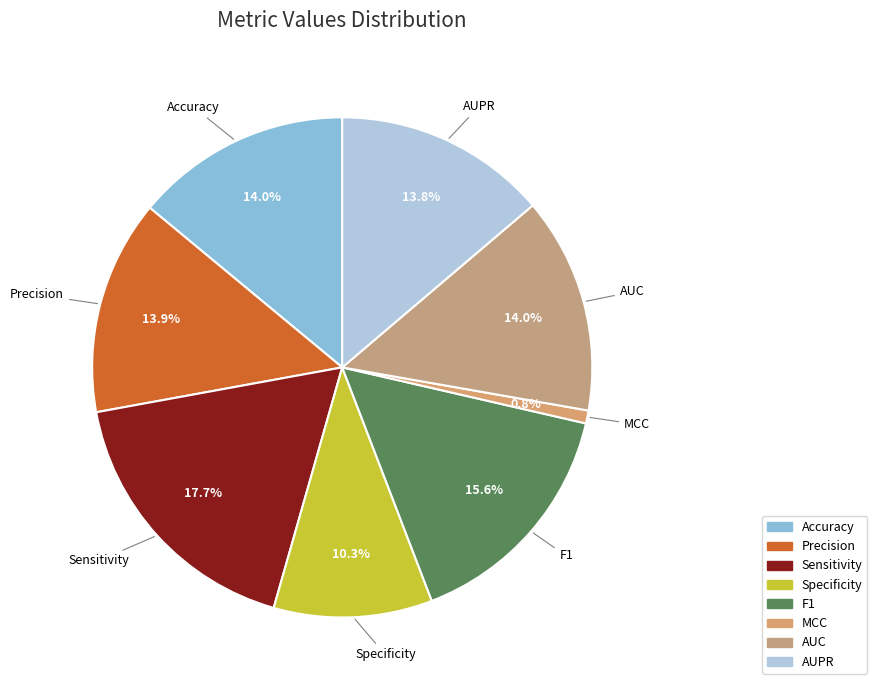

To the nearest percent, what percentage of the pie is Accuracy?

14%